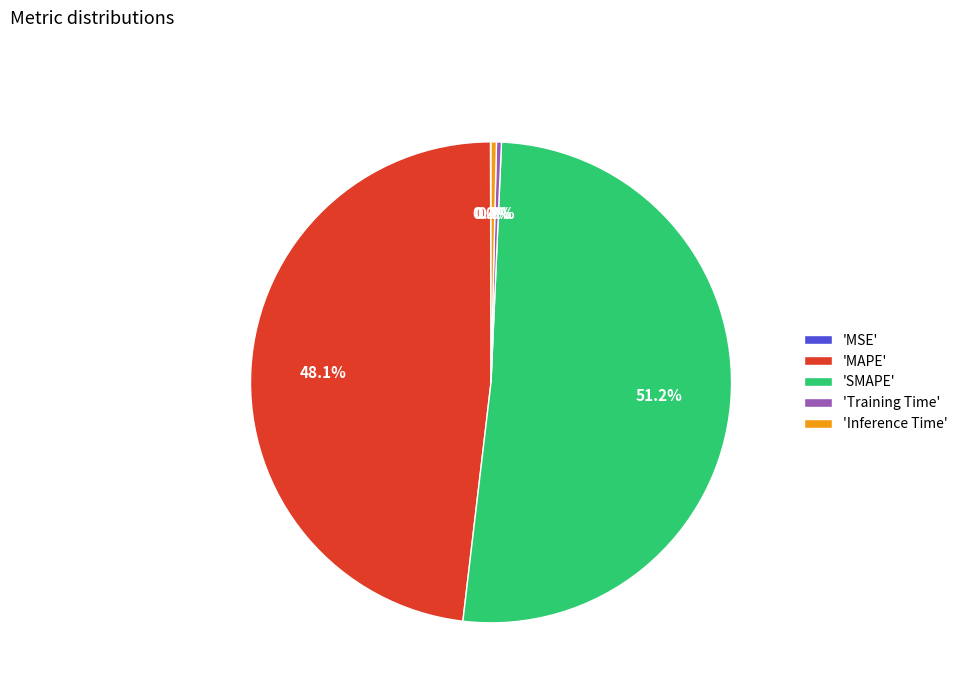

Which slice is the largest?

'SMAPE'